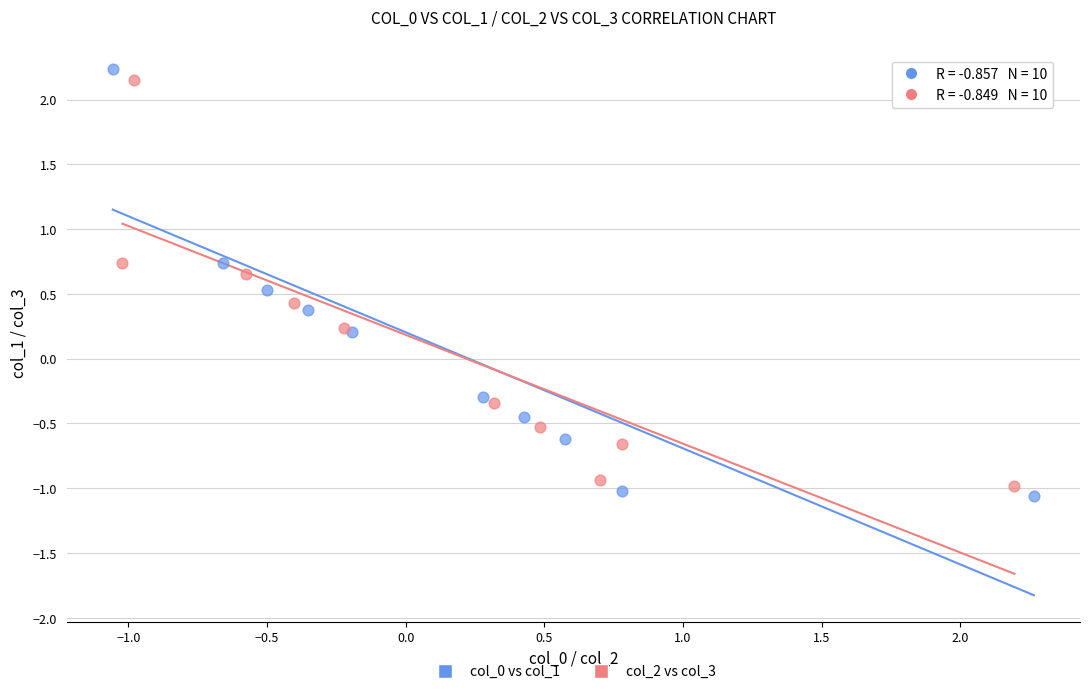

What are all the series names shown in the legend?

col_0 vs col_1, col_2 vs col_3